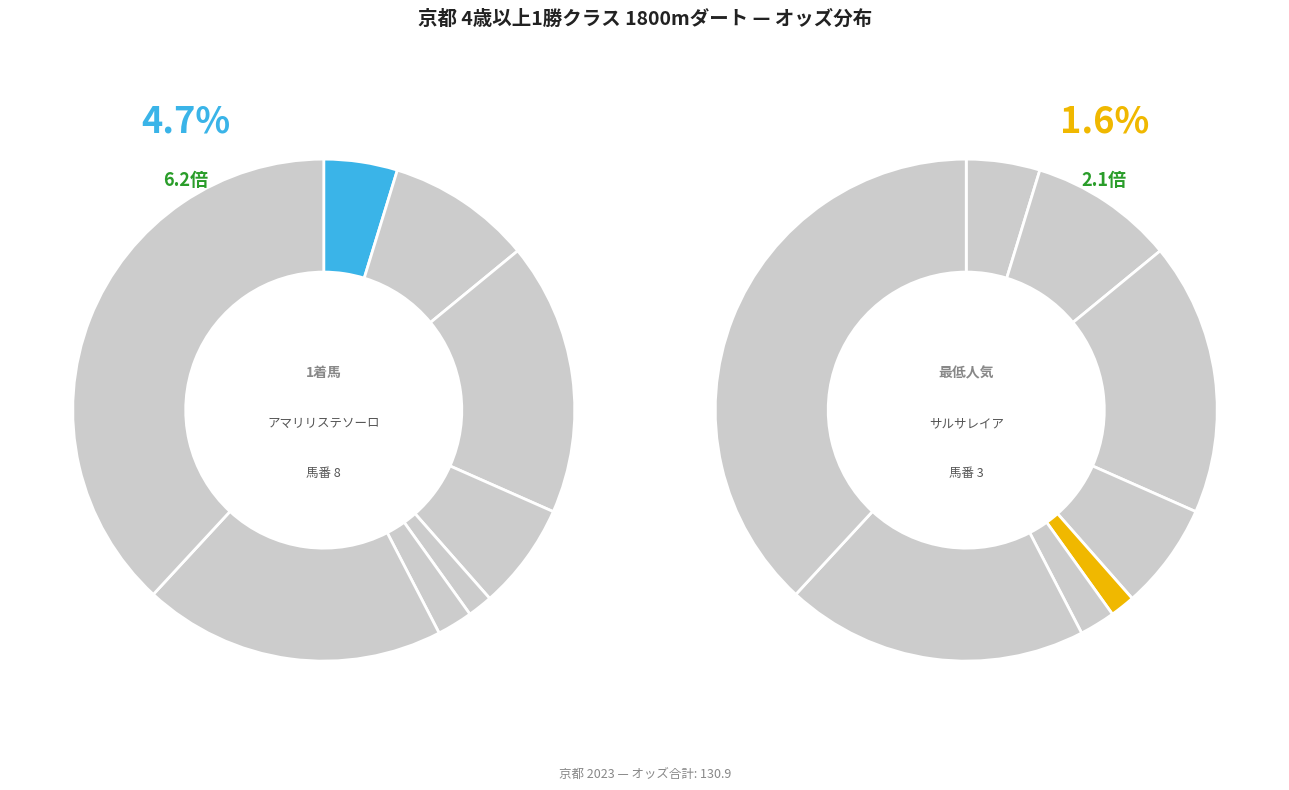

What percentage do サルサレイア(3) and アマリリステソーロ(8) together represent?

6.3%